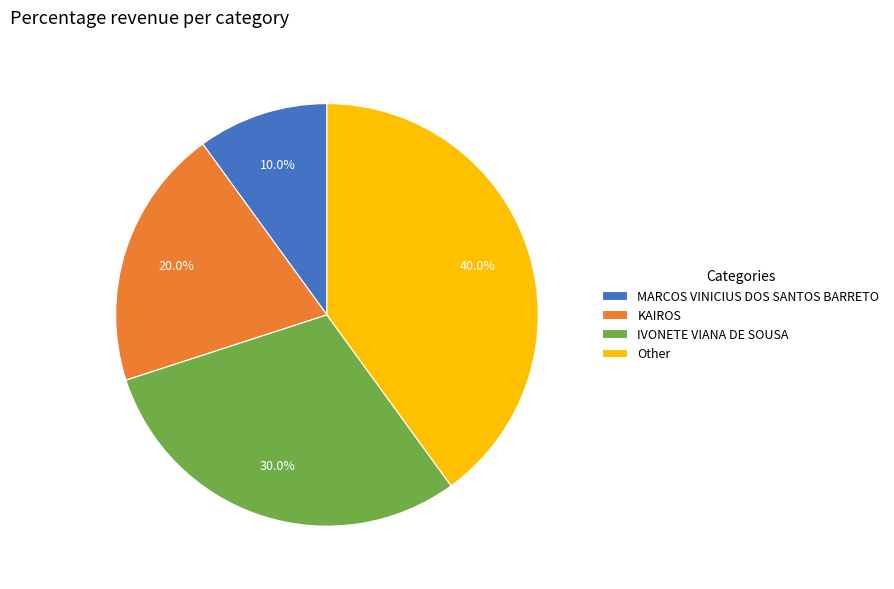

To the nearest percent, what percentage of the pie is IVONETE VIANA DE SOUSA?

30%